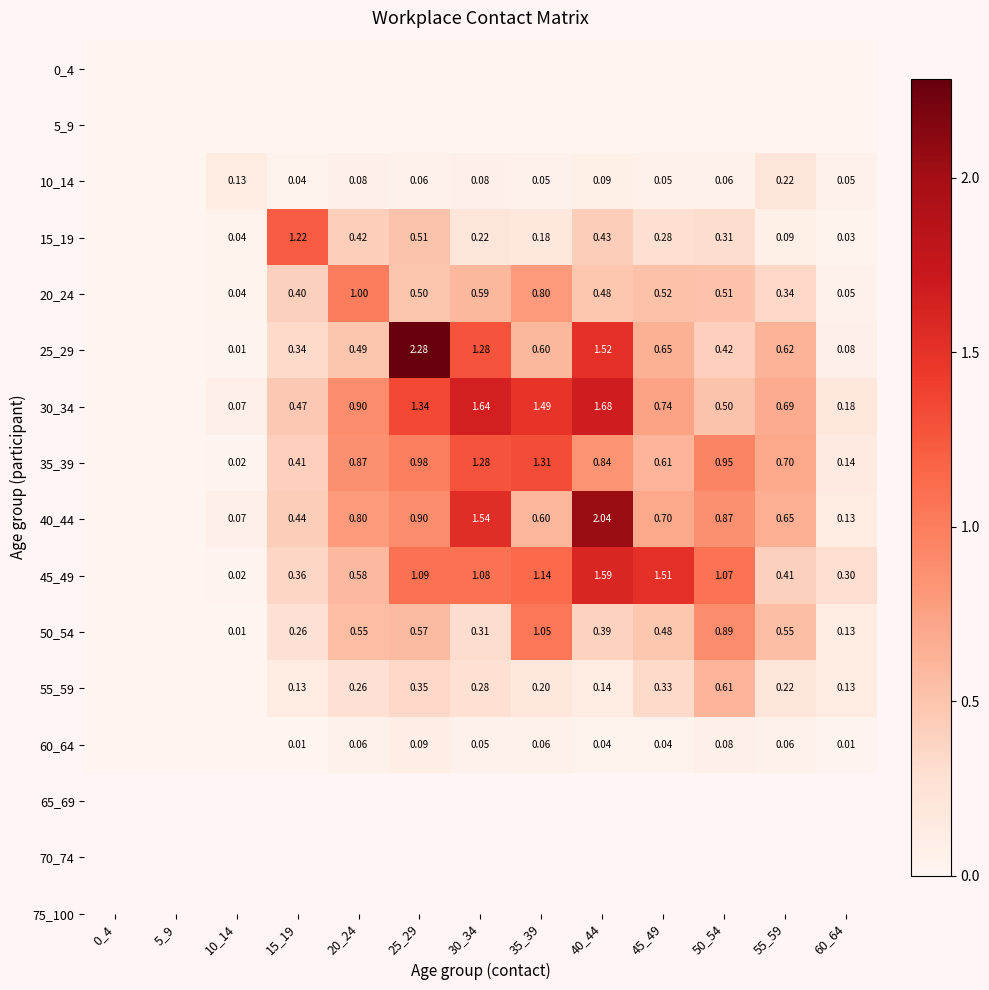

Is the value of 40_44 at 60_64 greater than the value of 35_39 at 0_4?

Yes